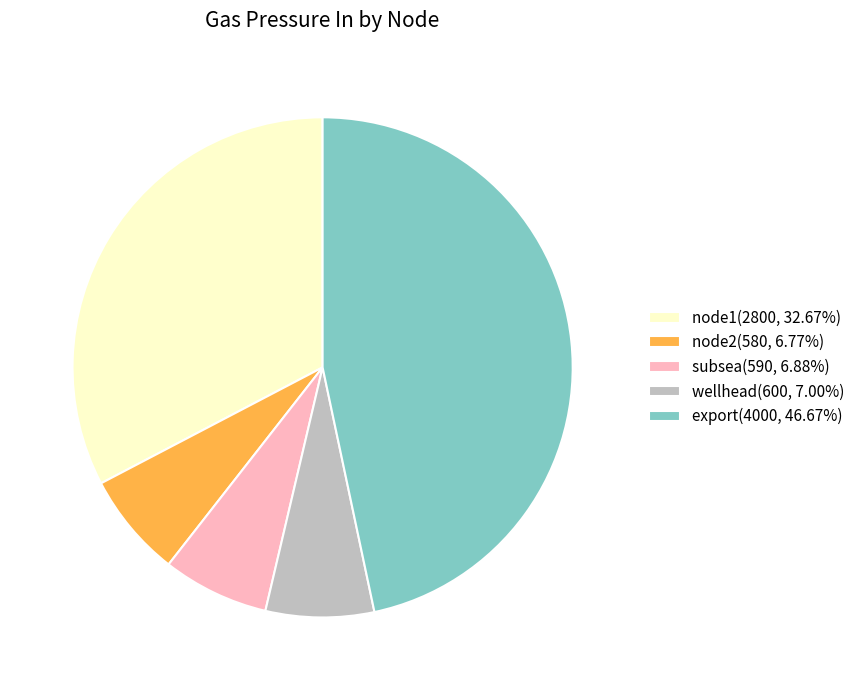

Combined, do subsea(590, 6.88%) and export(4000, 46.67%) account for over 50%?

Yes